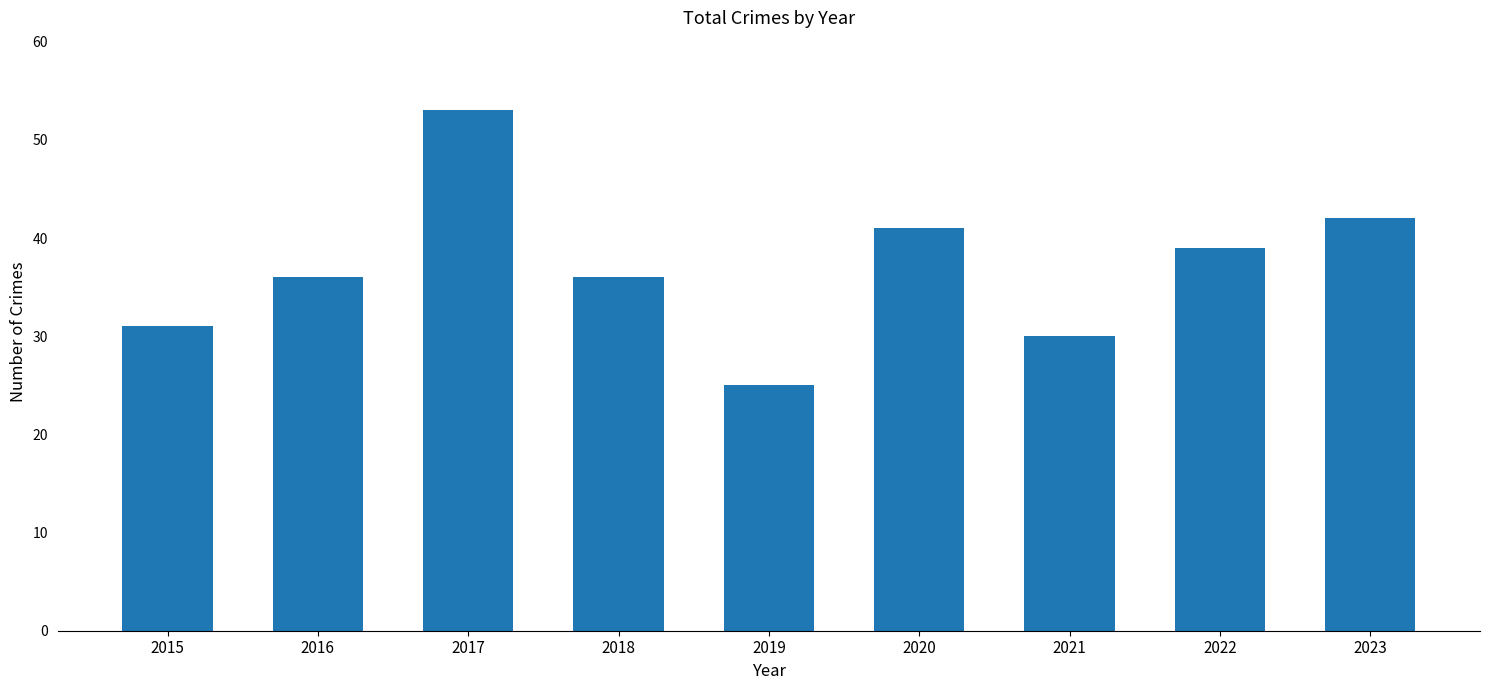

Between 2023 and 2018, which is larger?

2023